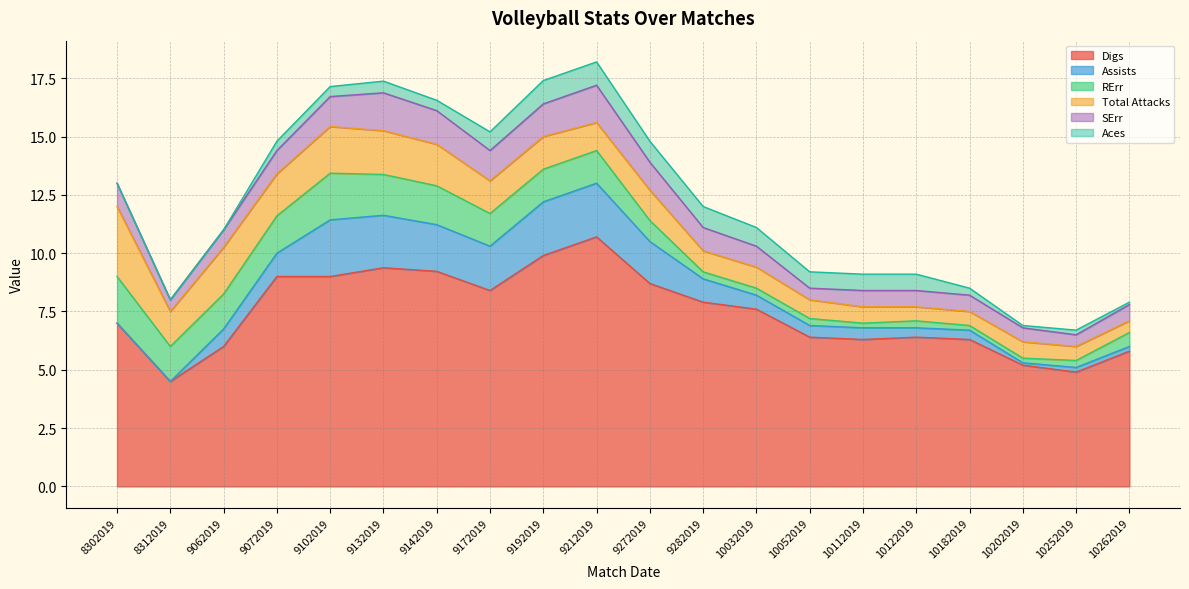

What are all the series names shown in the legend?

Digs, Assists, RErr, Total Attacks, SErr, Aces